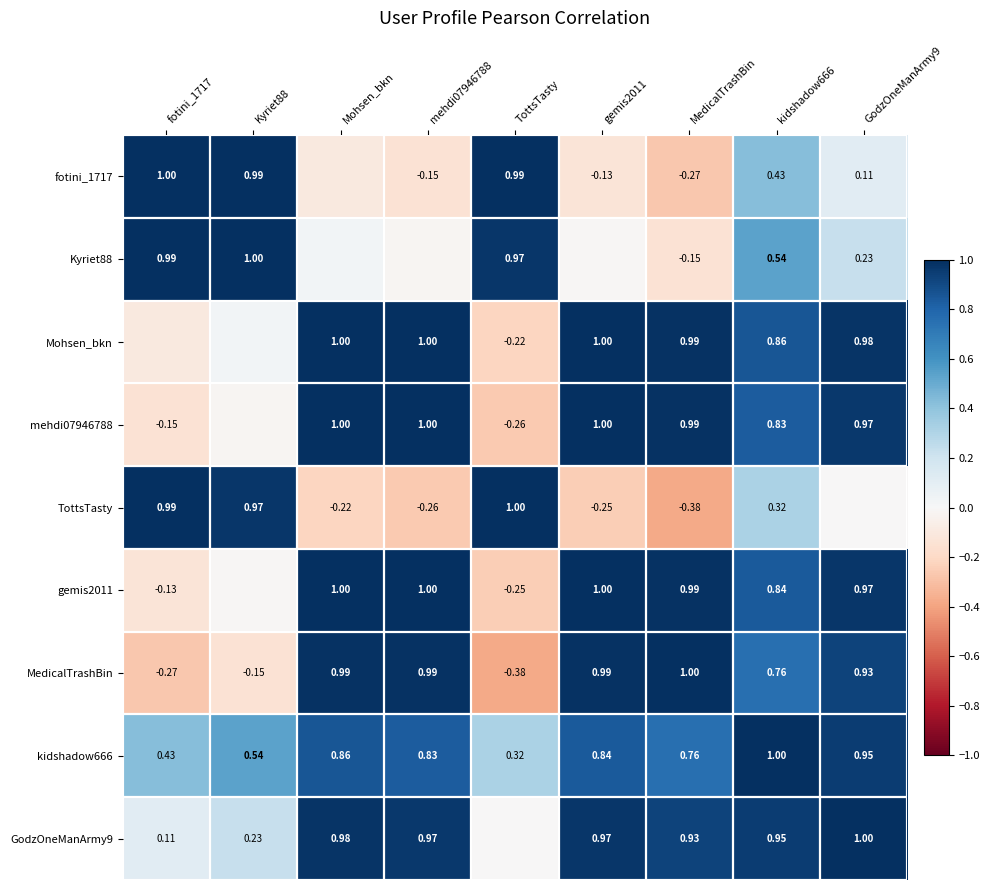

What is the approximate value of TottsTasty at MedicalTrashBin?

-0.4